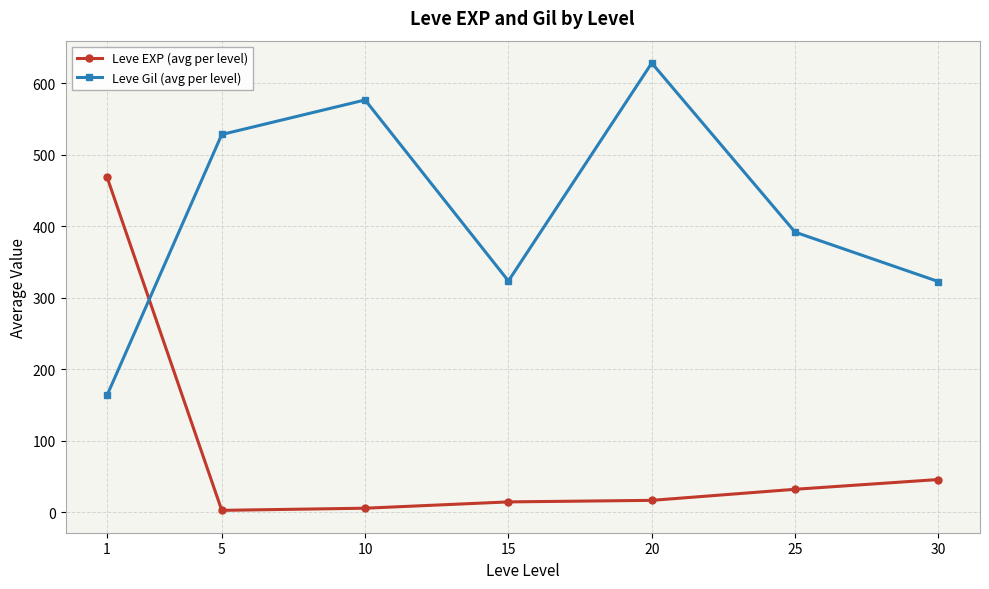

The value of Leve Gil (avg per level) at 15 is 323.3. True or false?

True